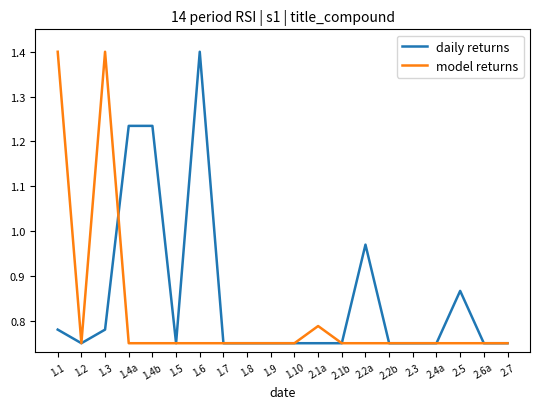

List the series in order of their overall mean, lowest first.

model returns, daily returns